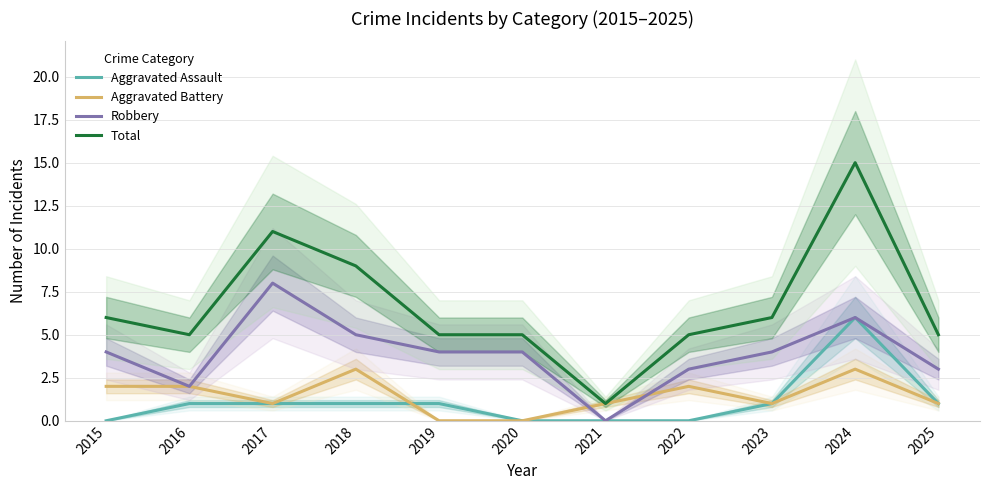

Count the Robbery values in the range 3 to 5.

7